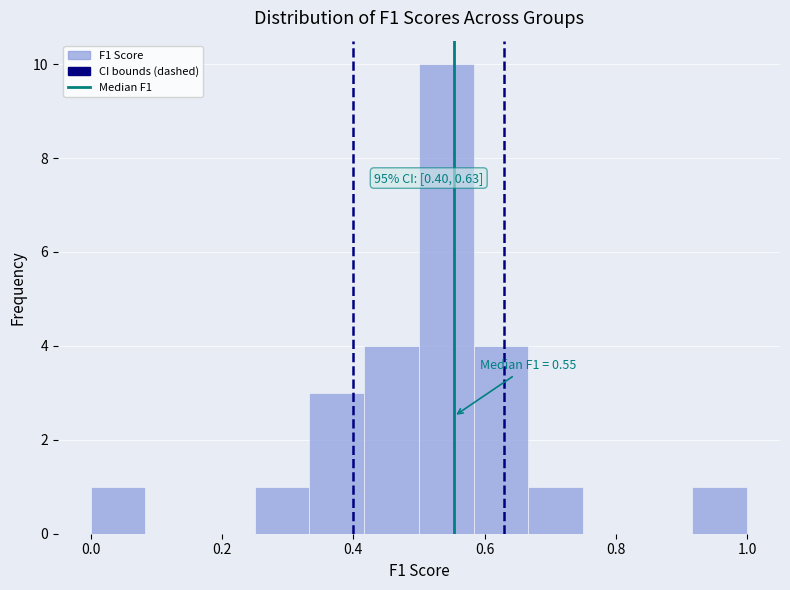

Which range on the x-axis has the tallest bar?

0.50 to 0.58